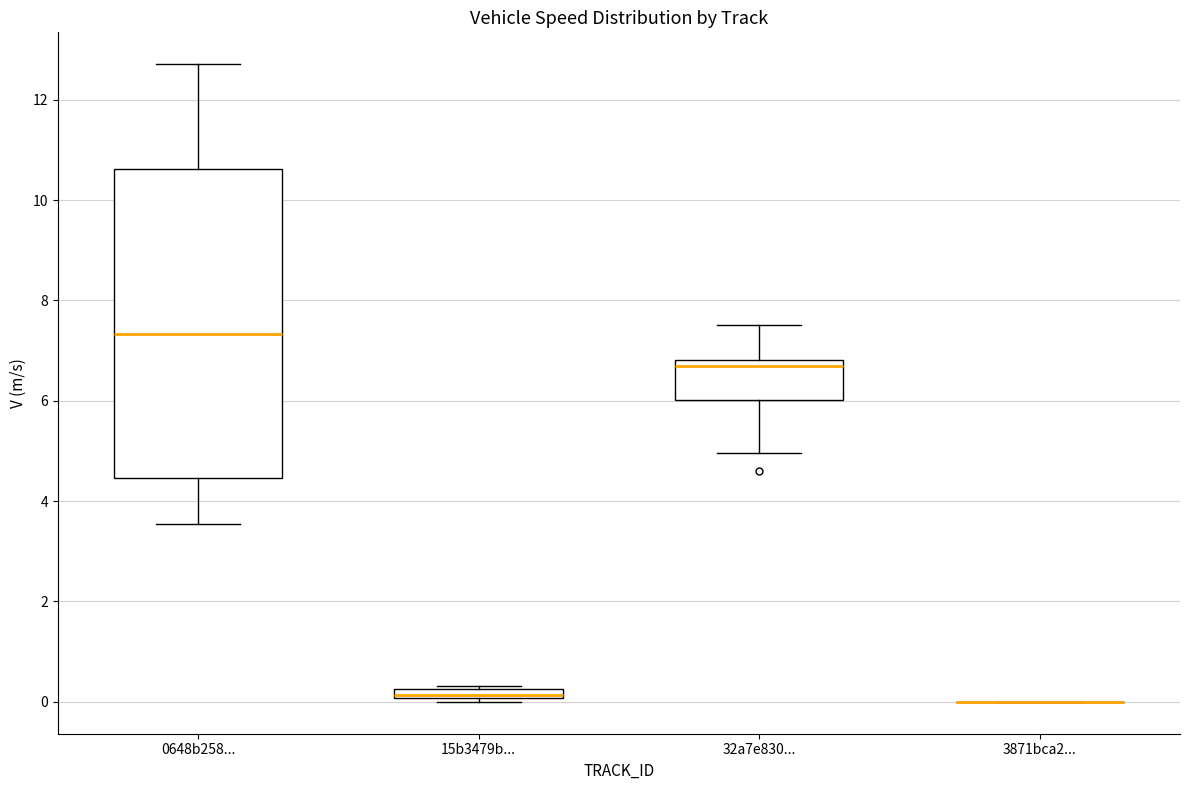

Where is the upper edge of the box for 15b3479b... on the y-axis? The values are not printed on the chart, so give them approximately, as read against the axis.

0.2